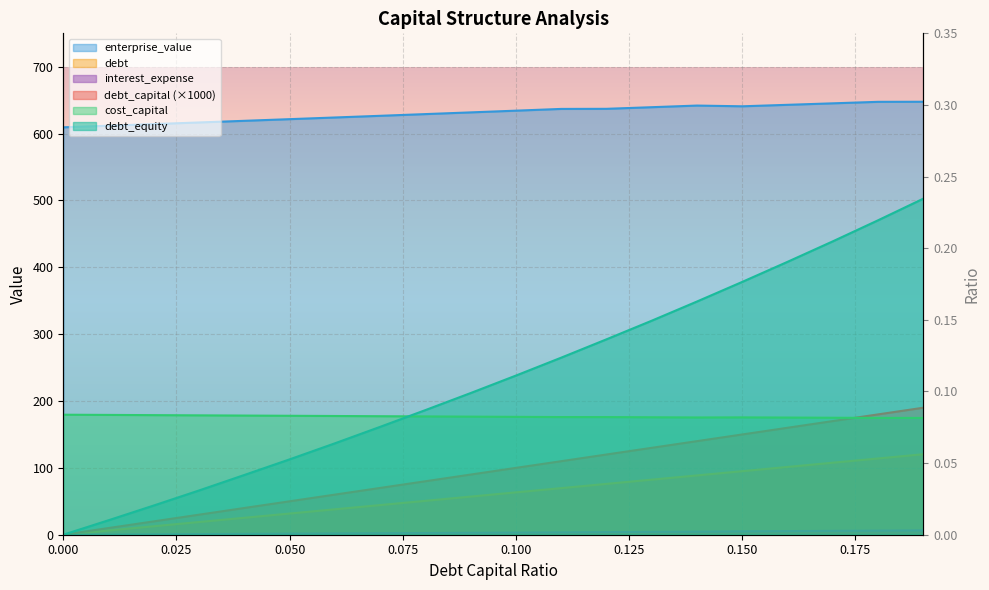

What are all the series names shown in the legend?

debt_capital, cost_capital, enterprise_value, debt, interest_expense, debt_equity